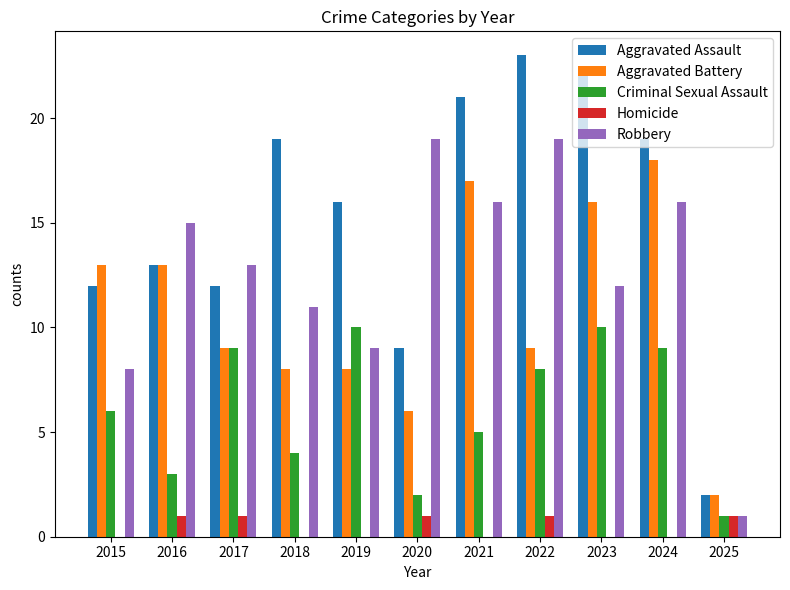

Are the bars horizontal?

No